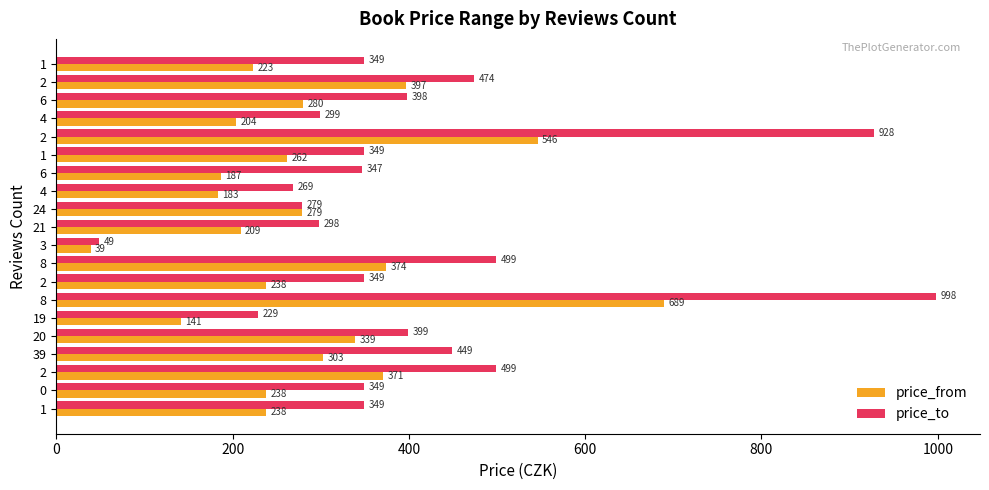

How many categories are shown in the chart?

20